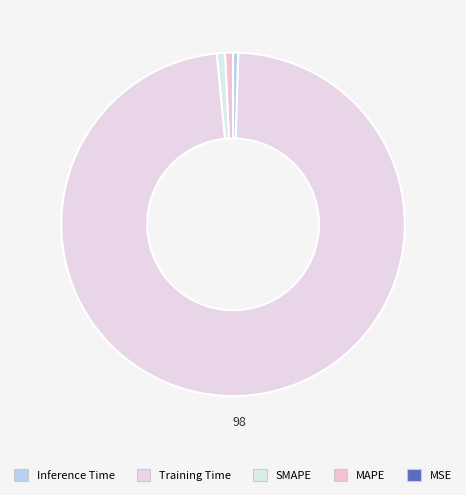

Rank the categories by value from lowest to highest.

MSE, Inference Time, MAPE, SMAPE, Training Time